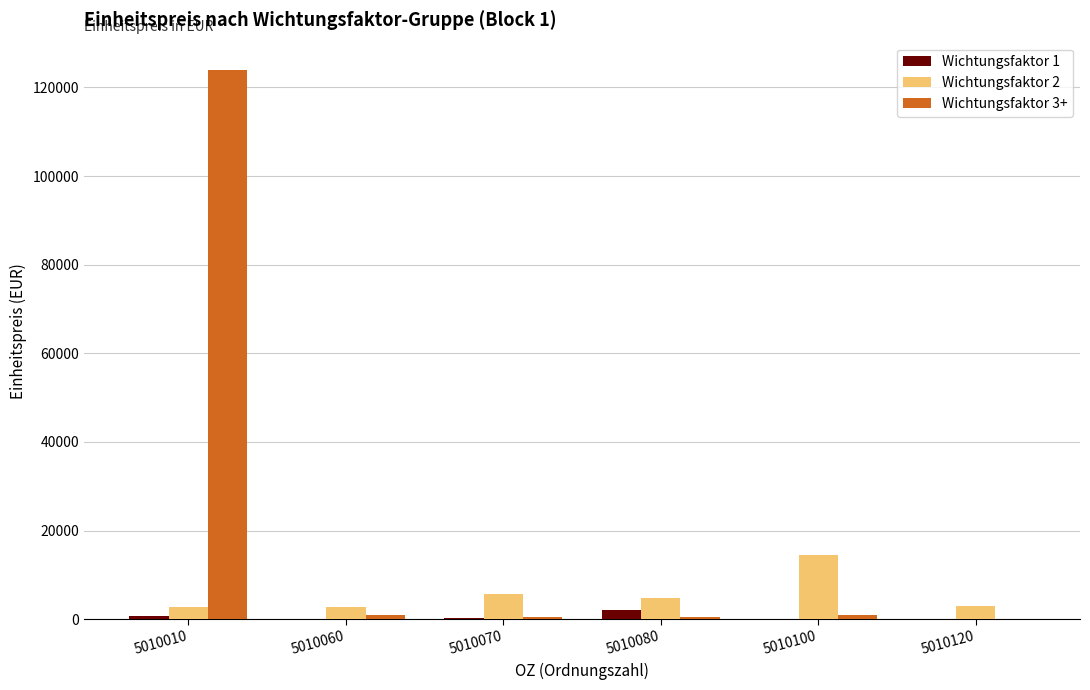

What is the sum of all Wichtungsfaktor 3+ values?

126881.9